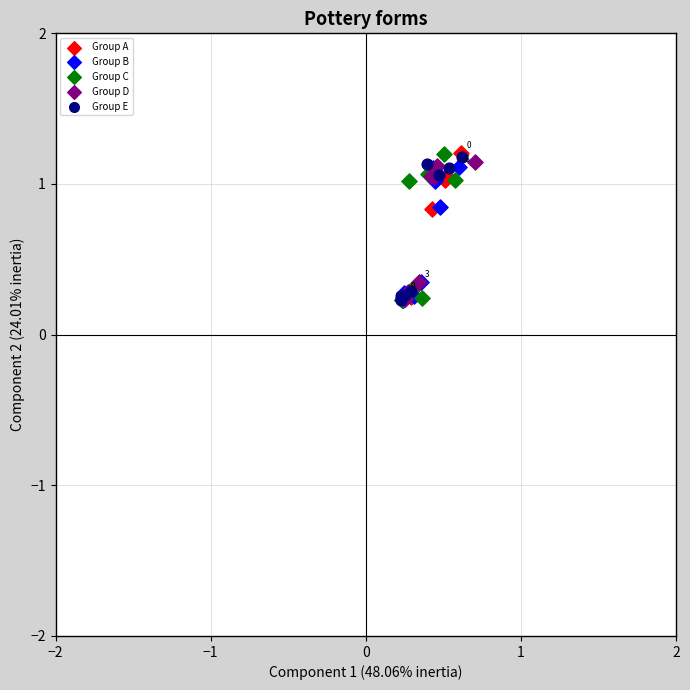

What are all the series names shown in the legend?

Group A, Group B, Group C, Group D, Group E